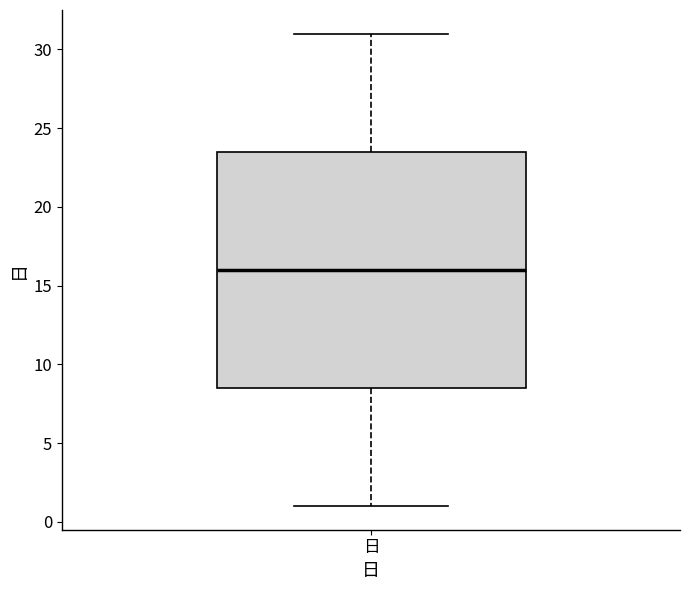

Read this box plot against the y-axis: the position of the median line, the range covered by the box, and the ends of both whiskers. The values are not printed on the chart, so give them approximately, as read against the axis.

median 16.0, box 8.5 to 23.5, whiskers 1.0 to 31.0